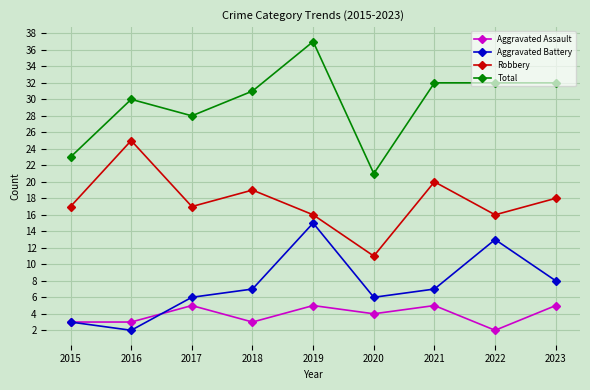

Which series has the widest spread of values?

Total